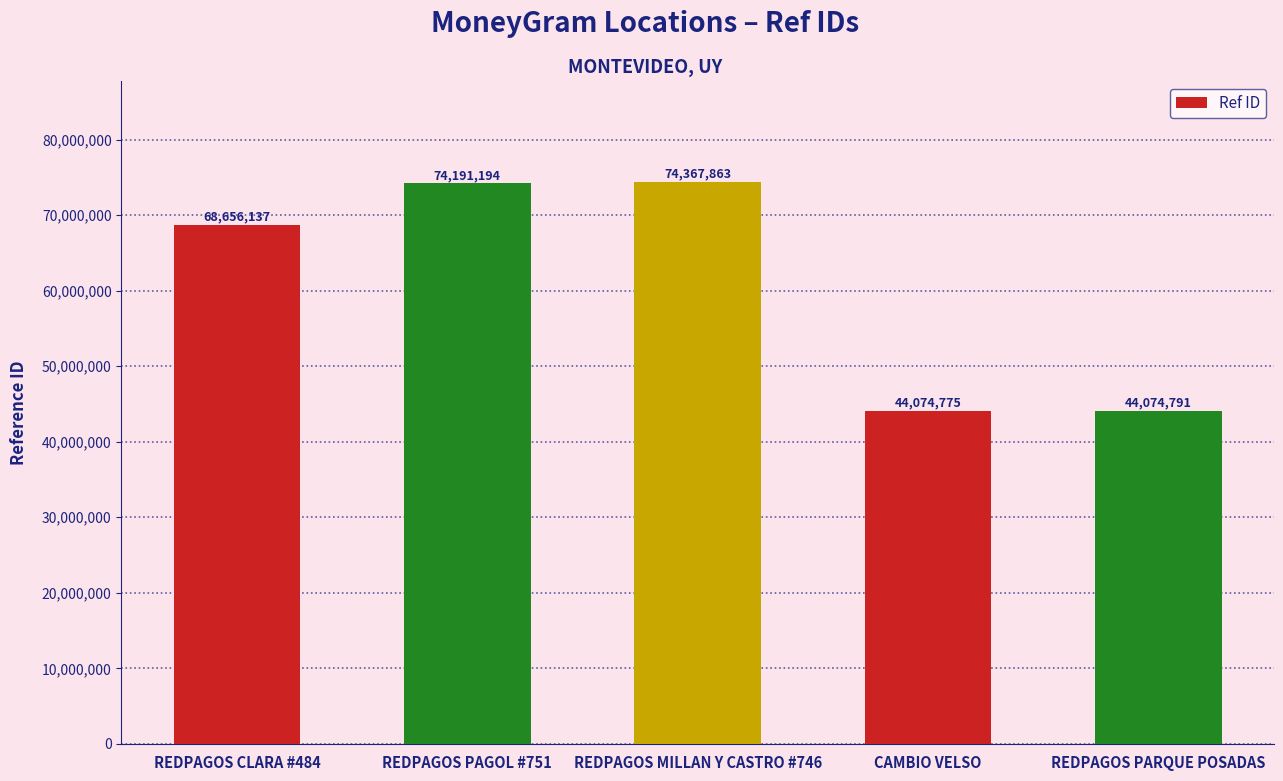

What is the value of the 3rd bar from the left?

74367863